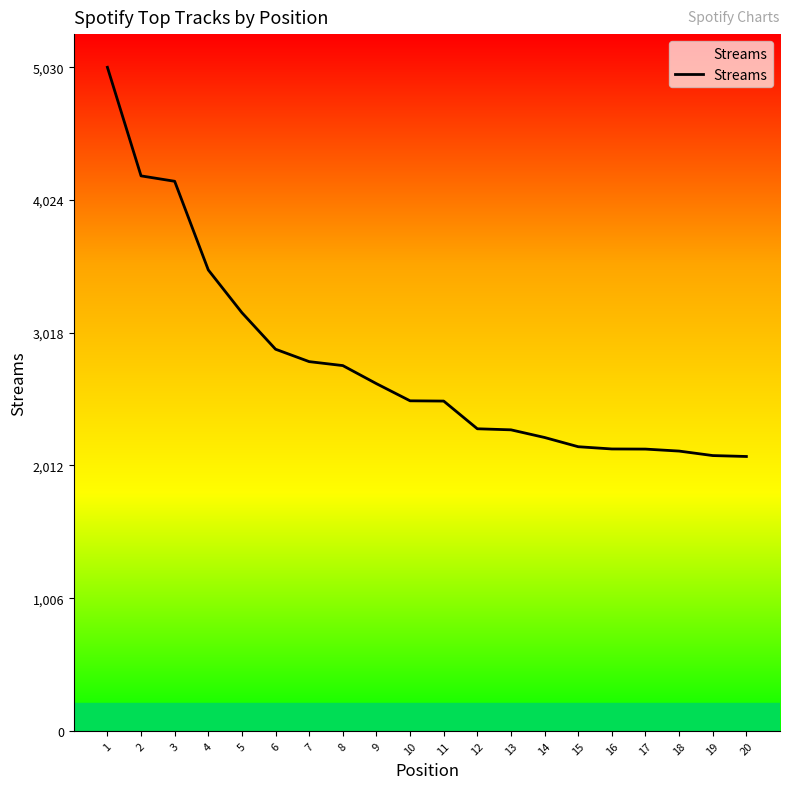

What is the difference between the second highest and second lowest values?

2120